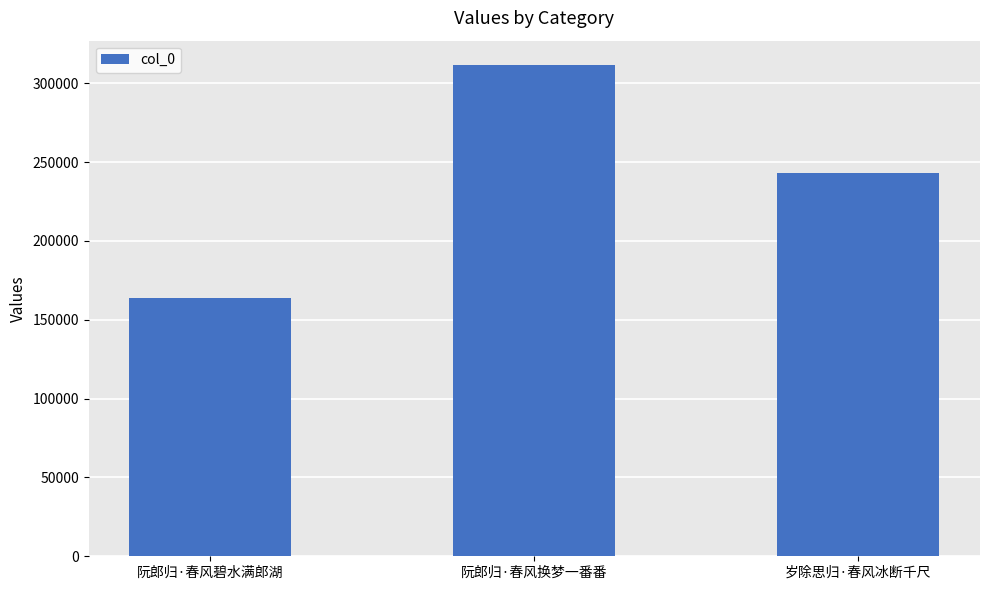

Count the values in the range 163751 to 311386.

3